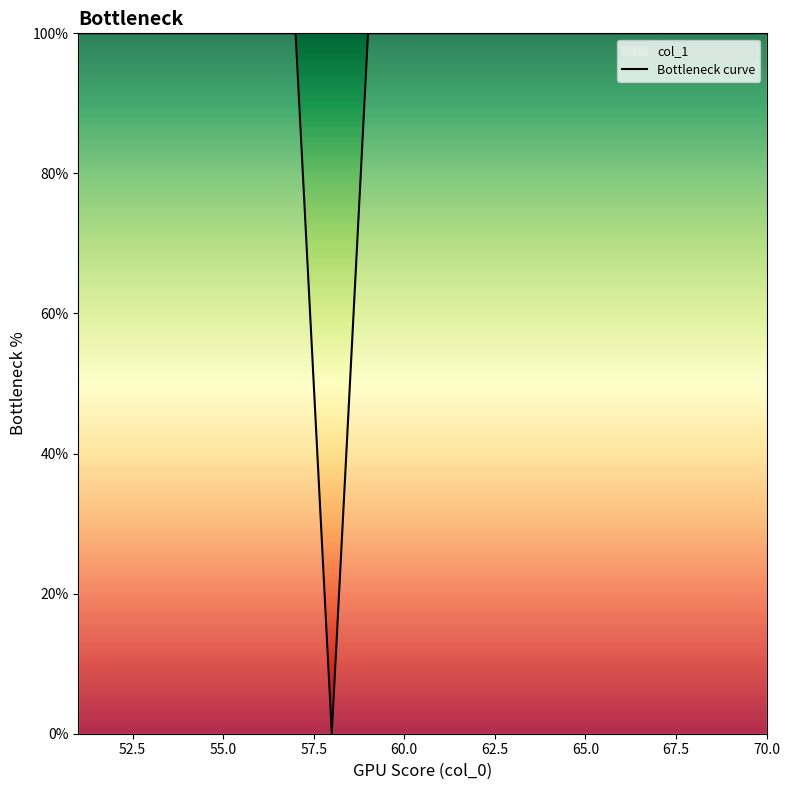

The chart shows a value of 100 at 60.0. True or false?

True